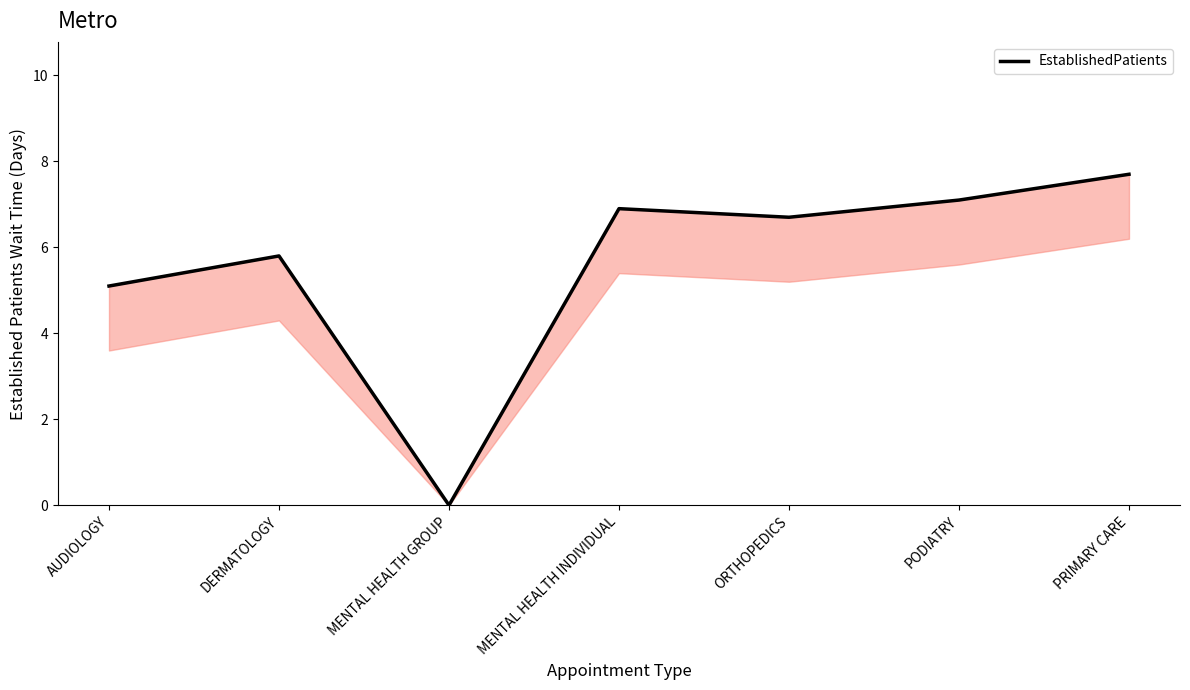

How many lines are shown in the chart?

1